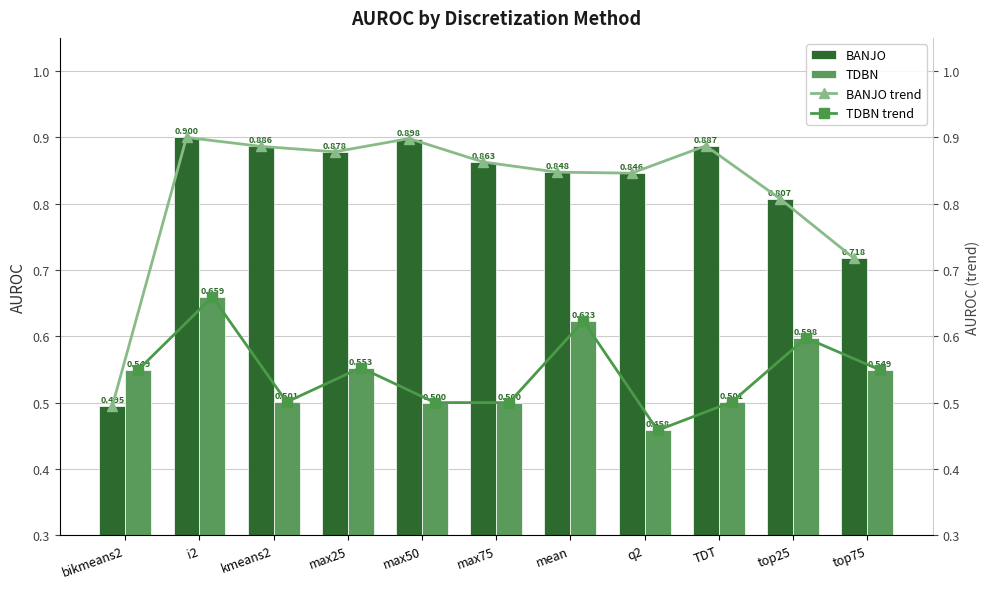

What is the difference between the TDBN values at i2 and max75?

0.2